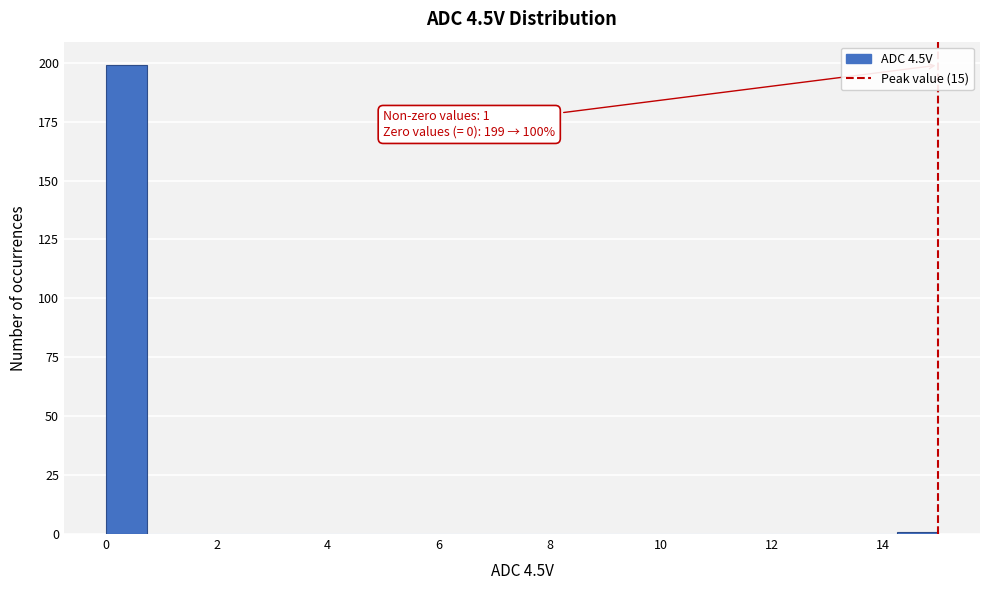

Read against the x-axis, roughly where is the centre of the tallest bar?

0.4